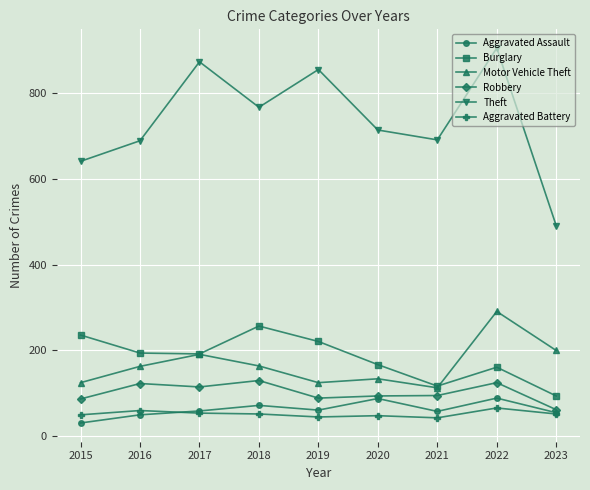

True or false: Theft and Motor Vehicle Theft intersect in this chart.

False